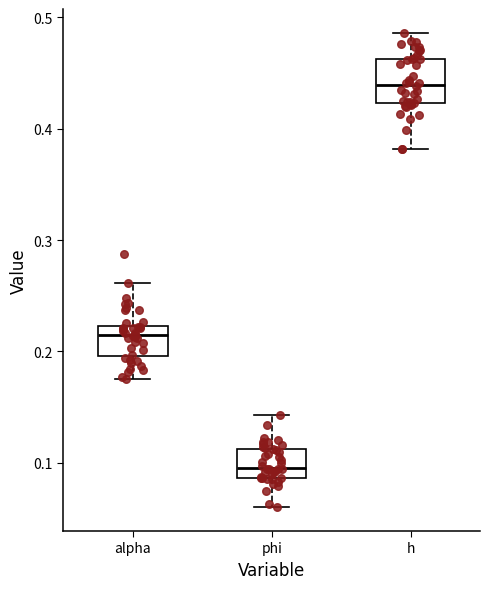

Where does the upper whisker of the box for phi end on the y-axis? The values are not printed on the chart, so give them approximately, as read against the axis.

0.14